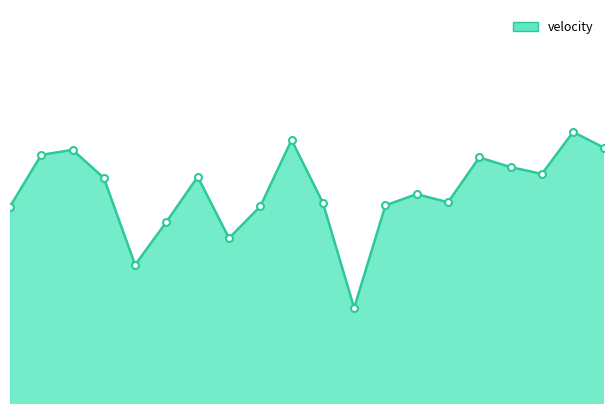

What is the value of the 4th point from the left?

1.7